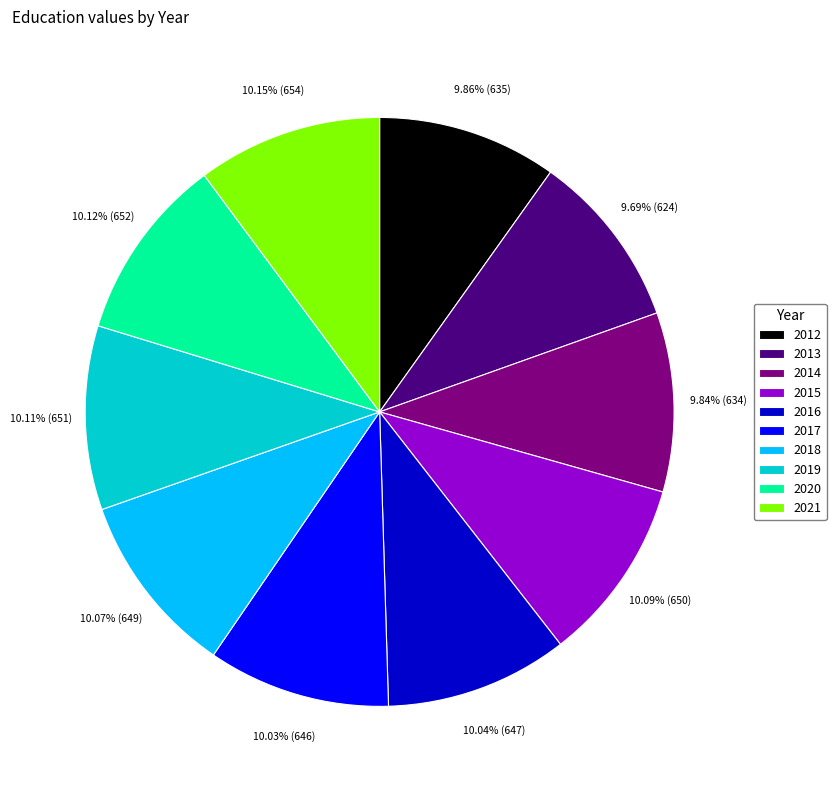

What percentage is the 2016 slice, to the nearest percent?

10%